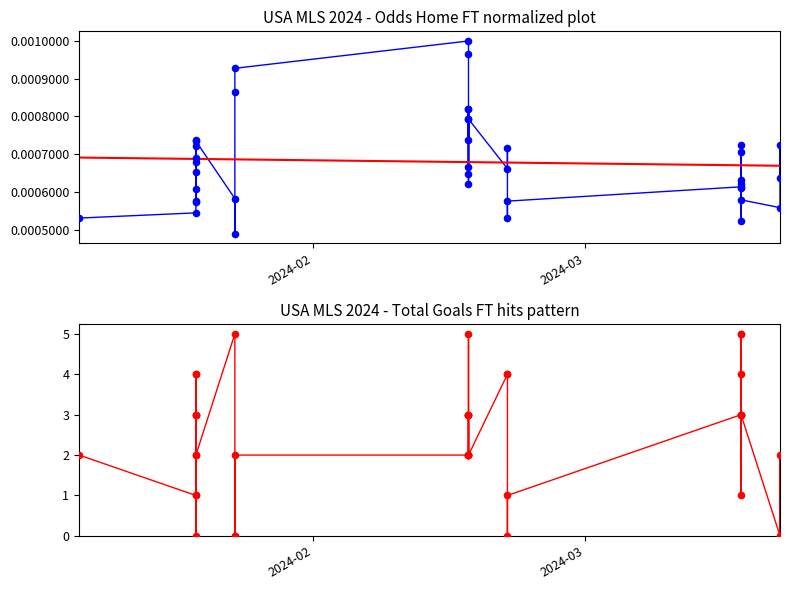

Which series has the widest spread of Y values?

TotalGoals_FT